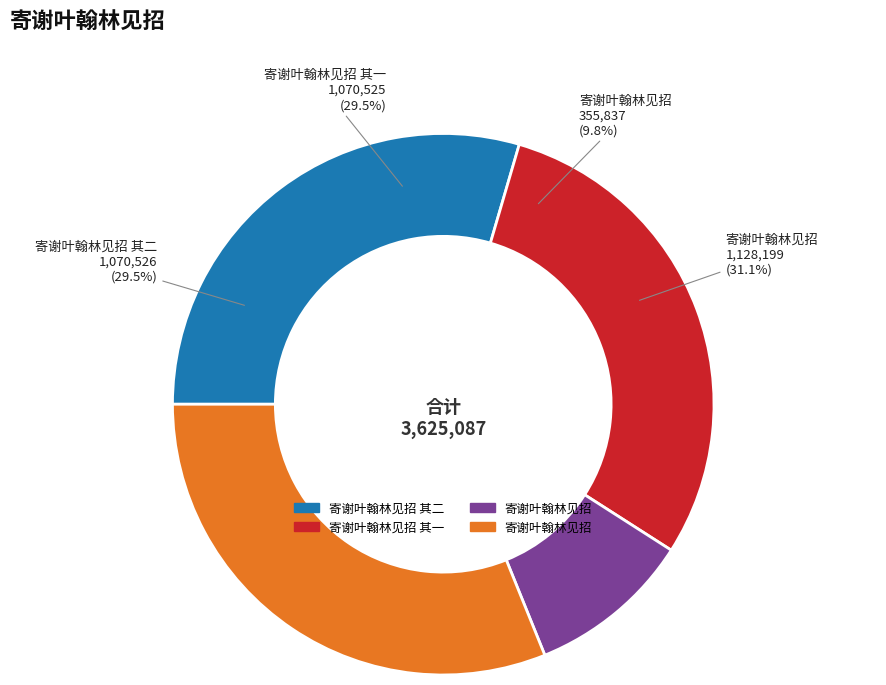

To the nearest percent, what is the combined percentage of 寄谢叶翰林见招 and 寄谢叶翰林见招 其二?

39%